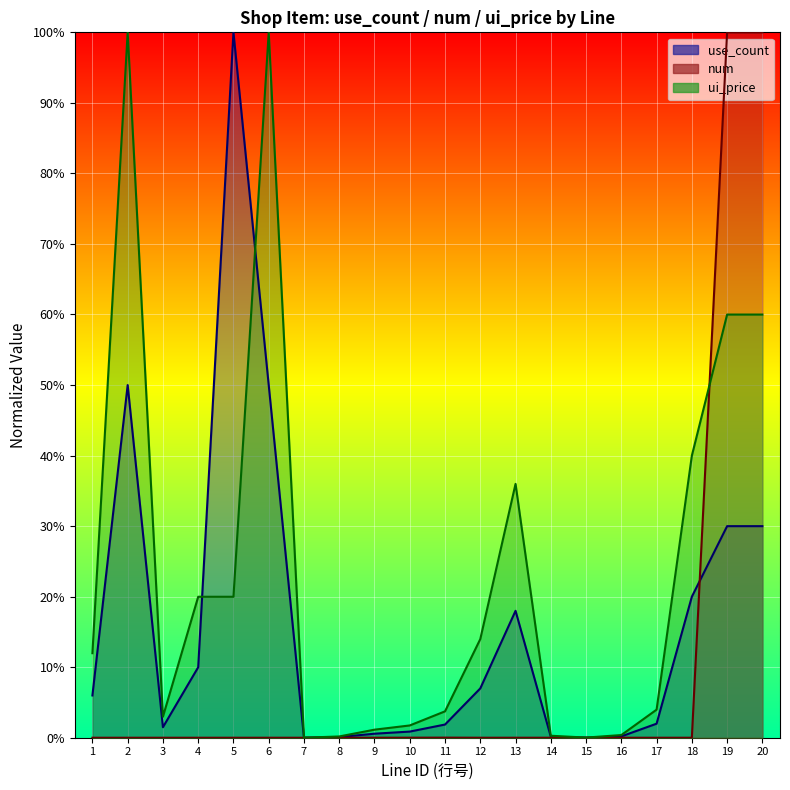

Is the value of ui_price at 18 greater than the value of use_count at 9?

Yes